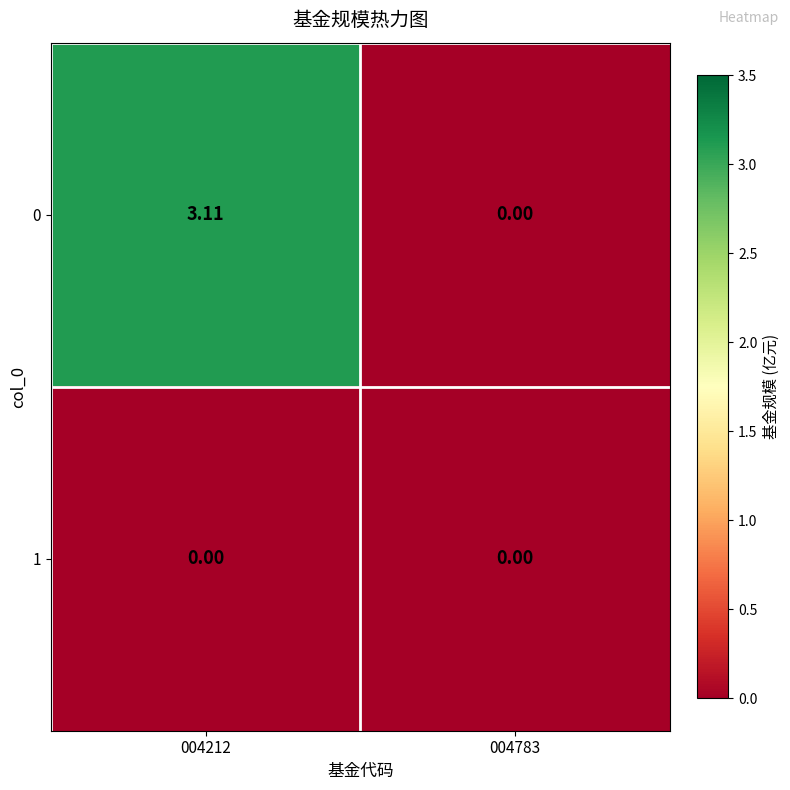

Which series changed the most between 004212 and 004783?

0